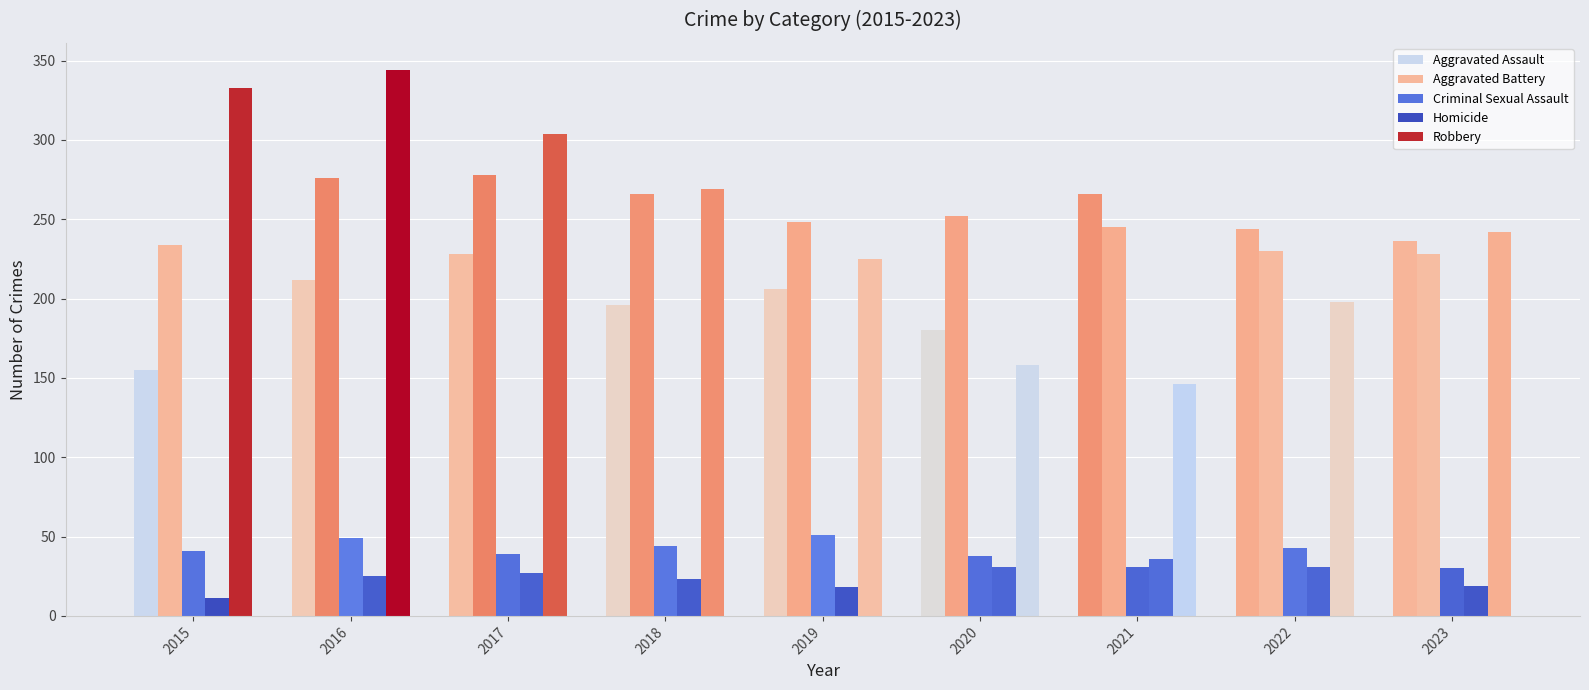

How many values in the Aggravated Assault series are below 212?

4